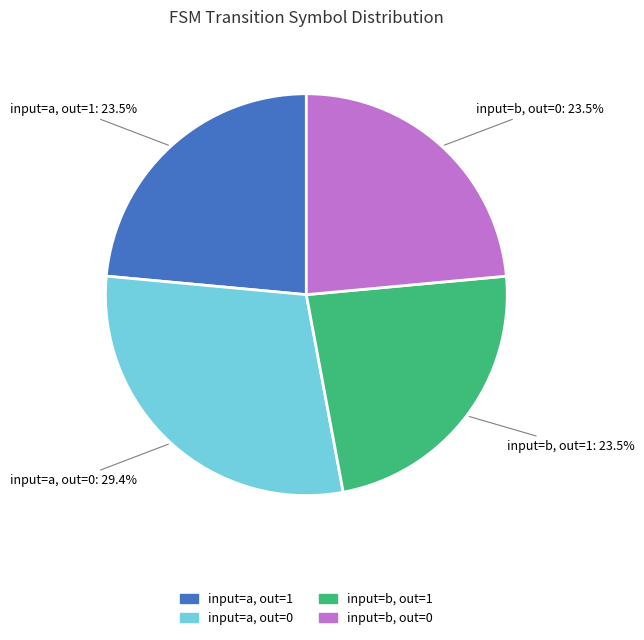

Does any single category account for the majority?

No